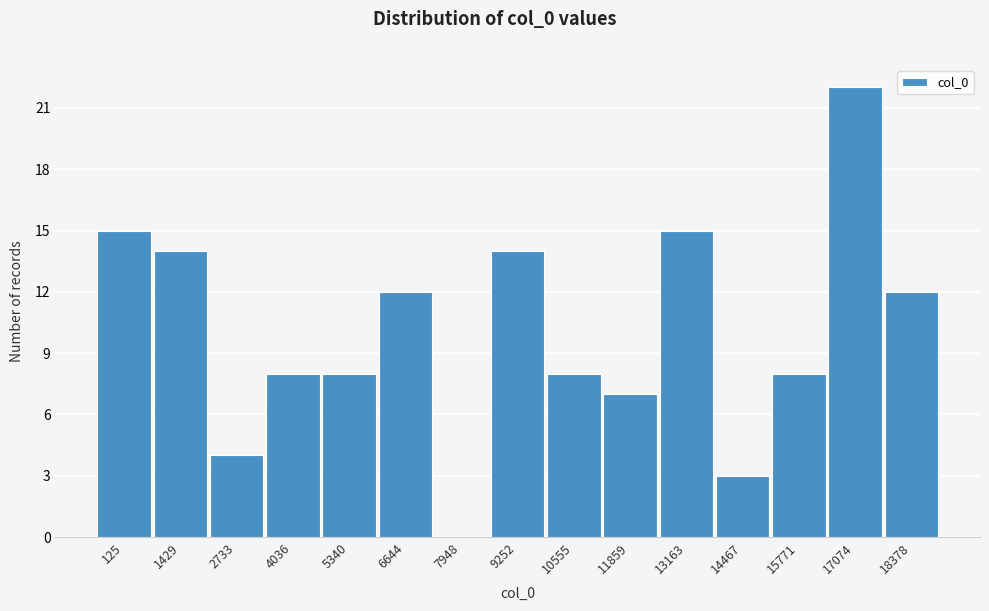

Reading left to right, what are all the values shown in this chart?

125=15	1429=14	2733=4	4036=8	5340=8	6644=12	7948=0	9252=14	10555=8	11859=7	13163=15	14467=3	15771=8	17074=22	18378=12